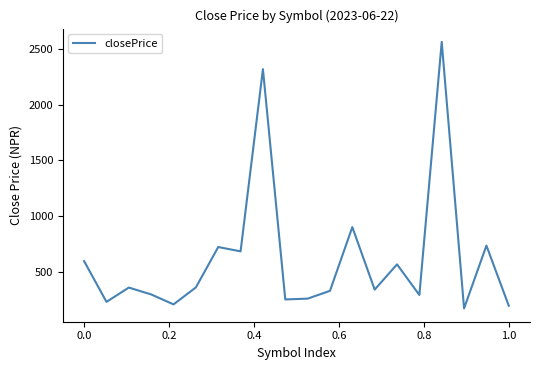

Count the number of values greater than 356.

10